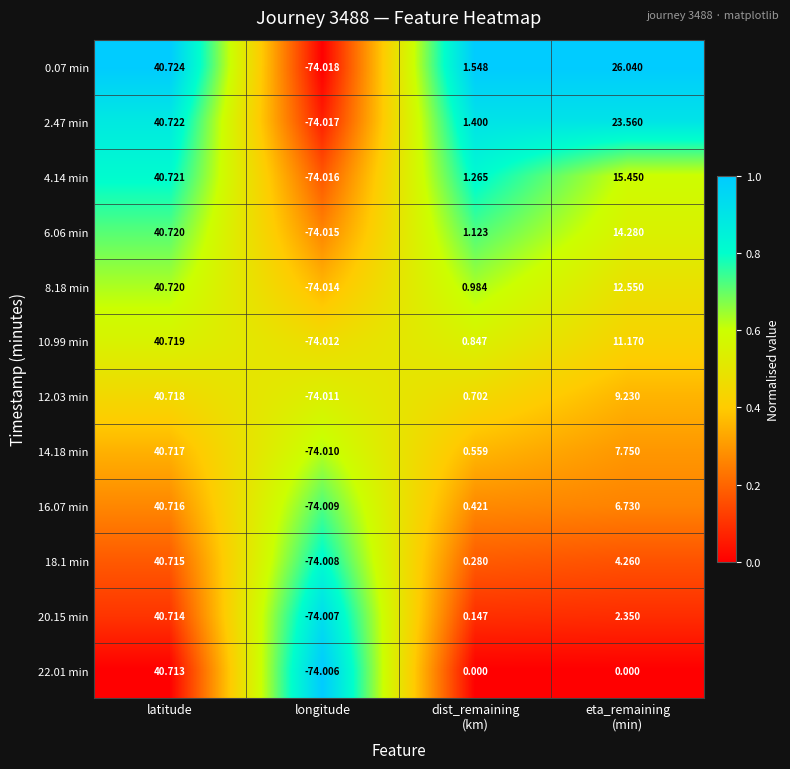

Which series has the largest range (max minus min)?

0.07 min